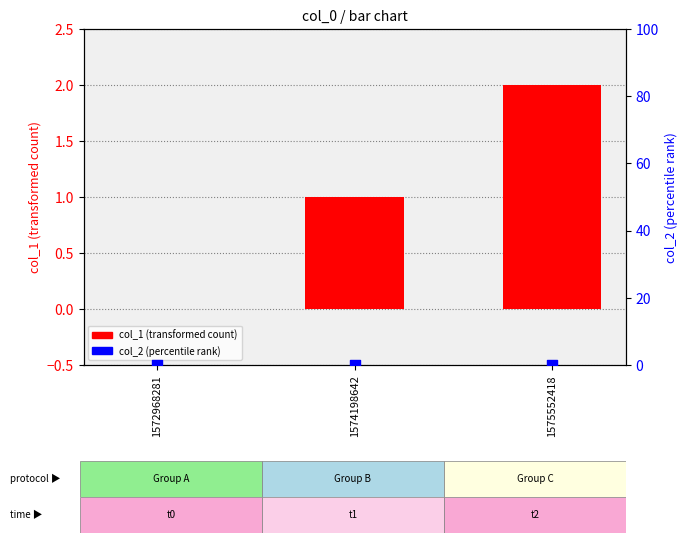

What is the total value across all series at 1575552418?

2